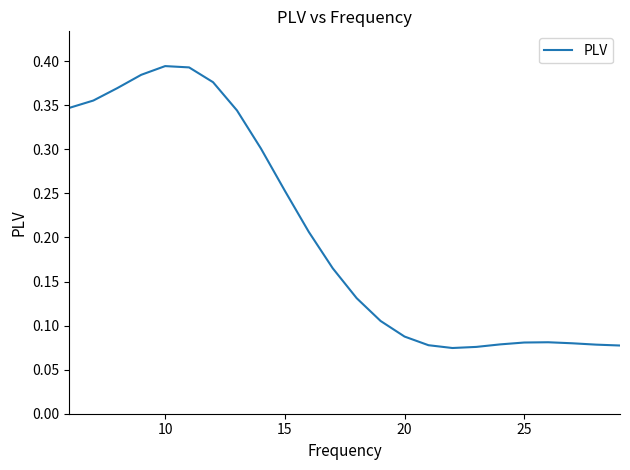

Count the values in the range 0 to 1.

24